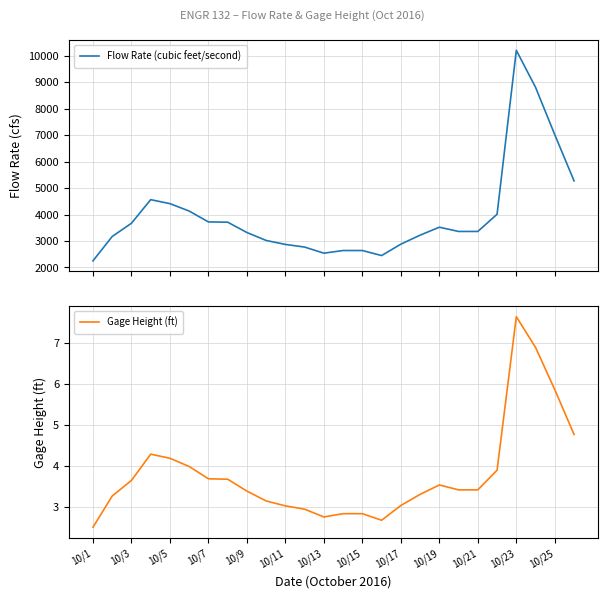

True or false: Flow Rate (cubic feet/second) has more than 0 interior local peaks.

True